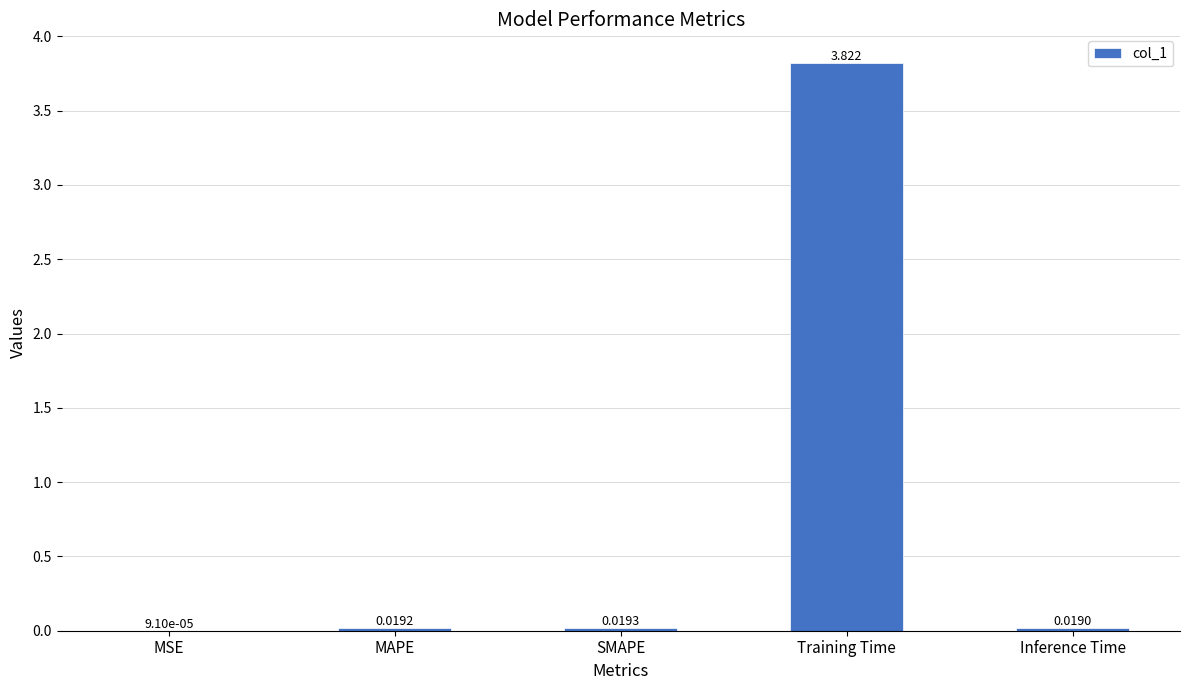

Which has a higher value, SMAPE or MSE?

SMAPE